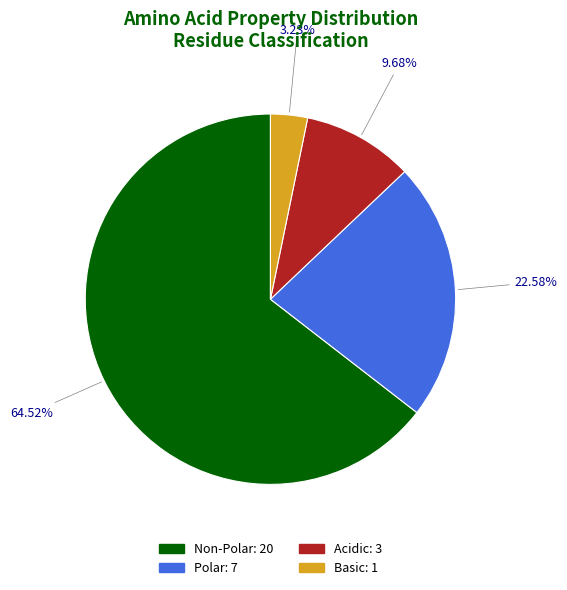

Count the number of slices in the pie.

4